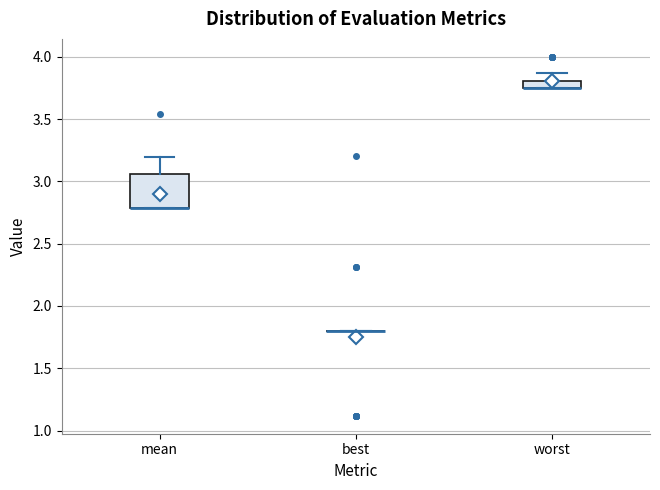

Which box is the tallest, from its lower edge to its upper edge?

mean